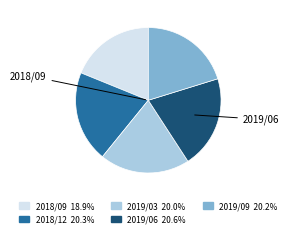

Which slice is the smallest?

2018/09